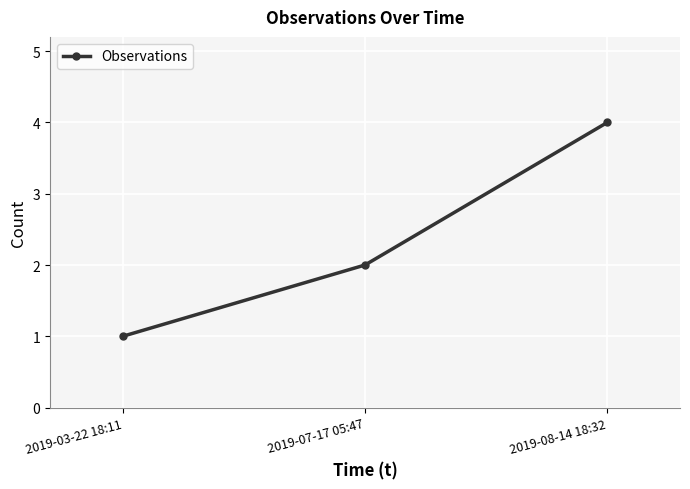

The chart shows a value of 2 at 2019-07-17 05:47. True or false?

True